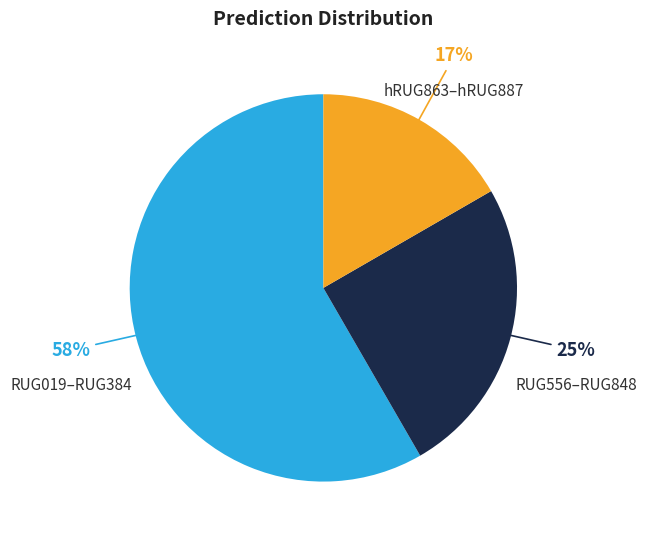

Which category accounts for the majority?

RUG019–RUG384